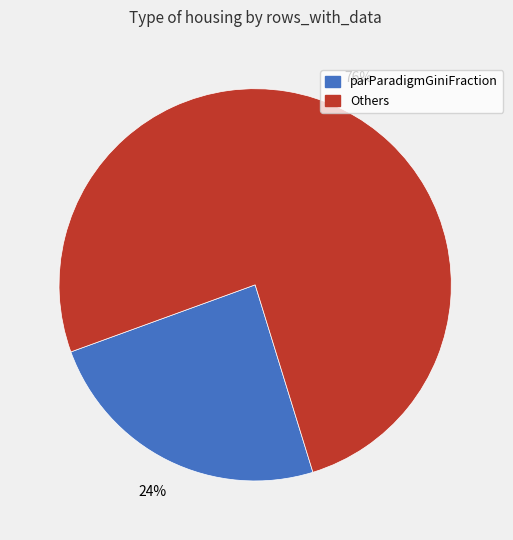

Is there any slice that represents more than half of the pie?

Yes